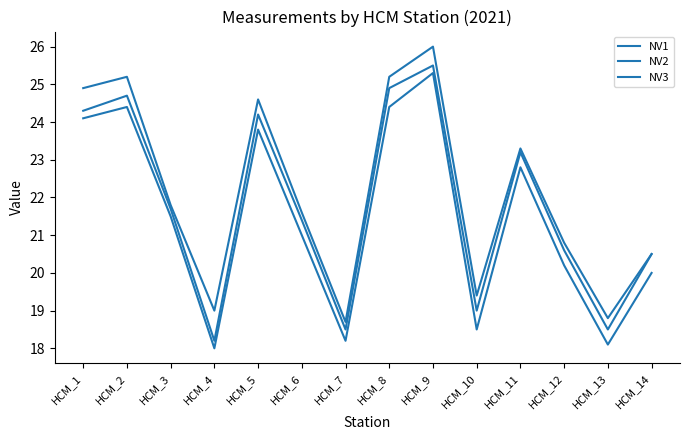

Which series has the largest total across all categories?

NV3